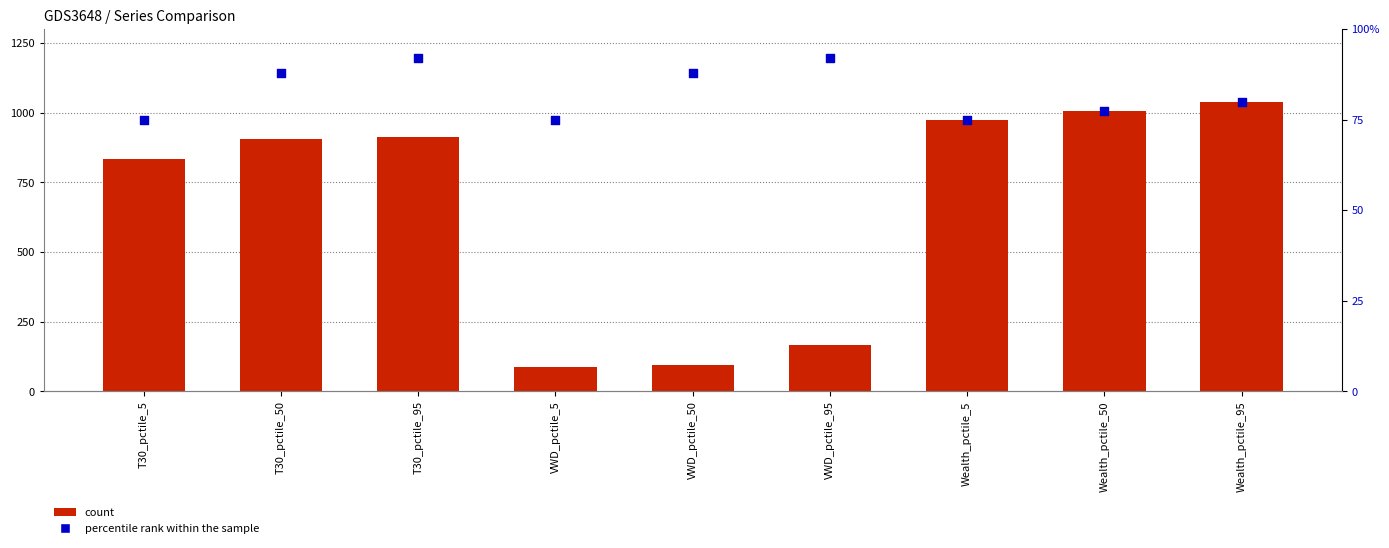

Which series contains the lowest Y value?

percentile rank within the sample